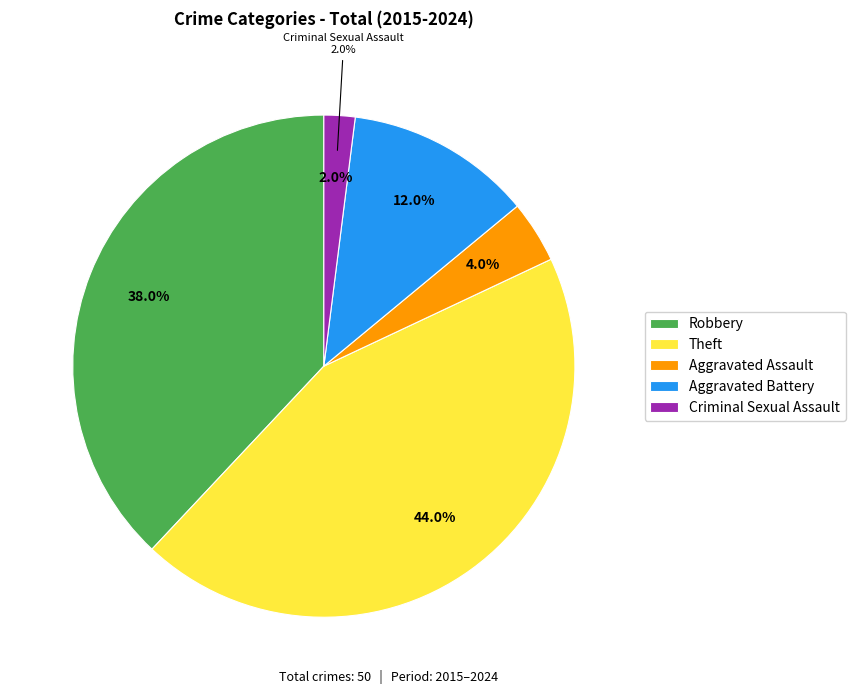

Which category has the smallest portion of the pie?

Criminal Sexual Assault